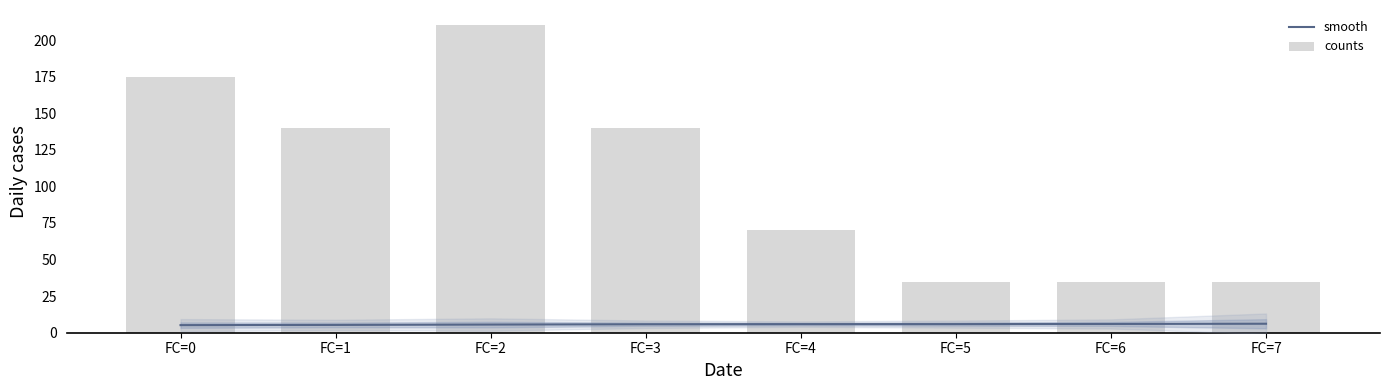

Is the value of smooth at FC=5 greater than the value of counts at FC=6?

No